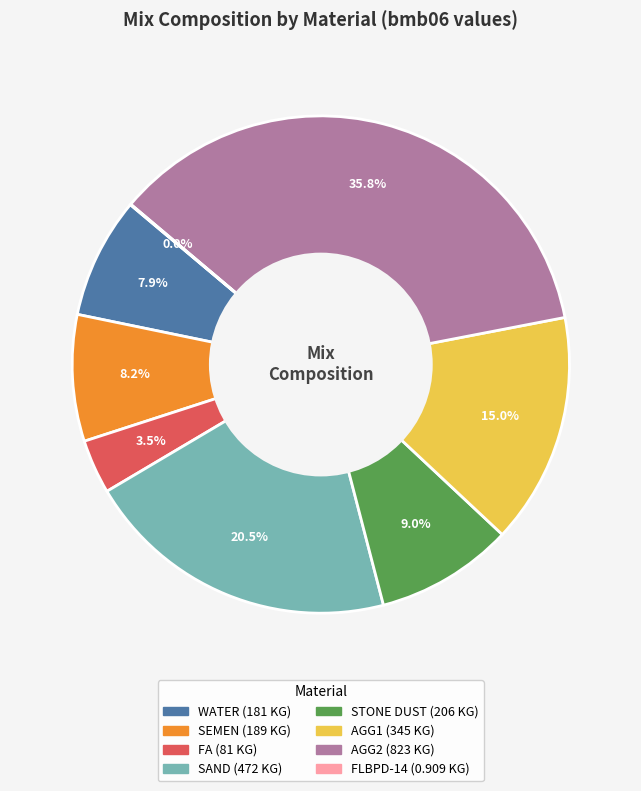

What percentage is NOT represented by WATER?

92.1%